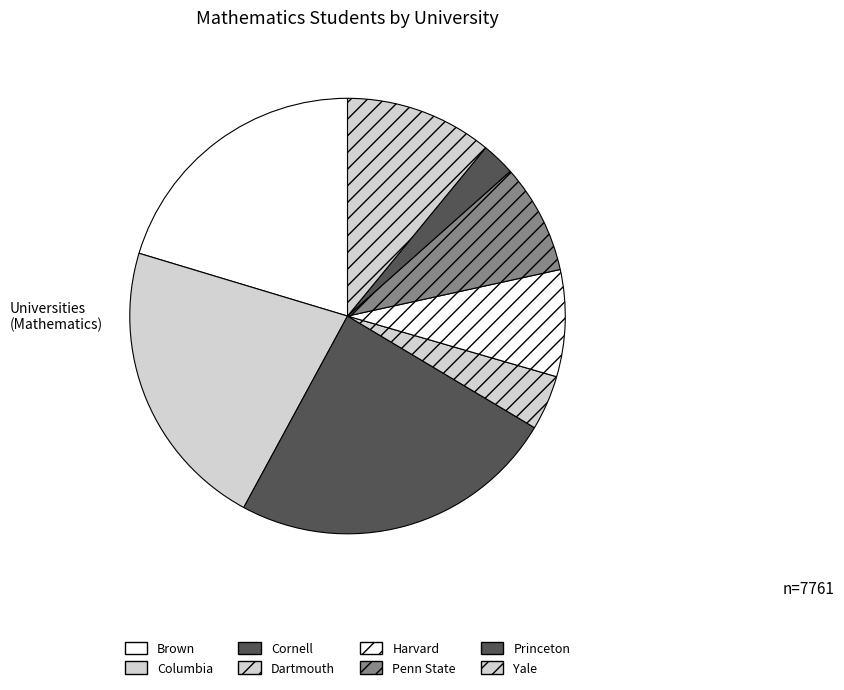

True or false: Dartmouth accounts for 15% of the total.

False